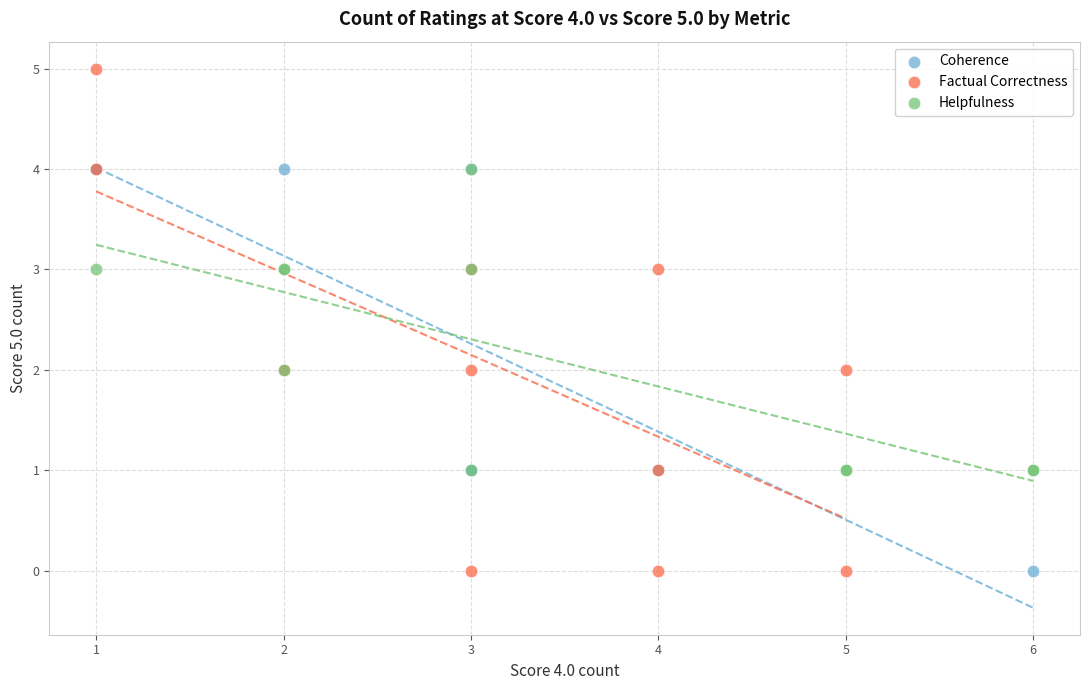

Which series reaches the maximum Y coordinate?

Factual Correctness